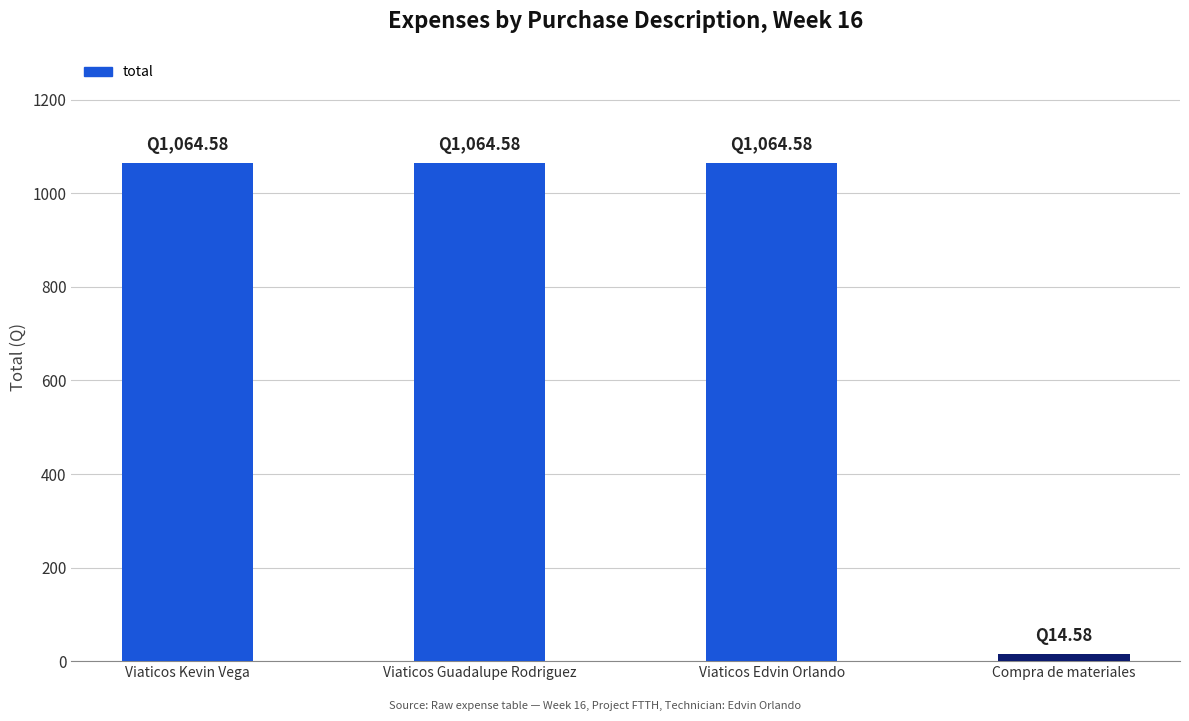

Reading left to right, list all the values displayed in this chart.

Viaticos Kevin Vega=1064.6	Viaticos Guadalupe Rodriguez=1064.6	Viaticos Edvin Orlando=1064.6	Compra de materiales=14.6